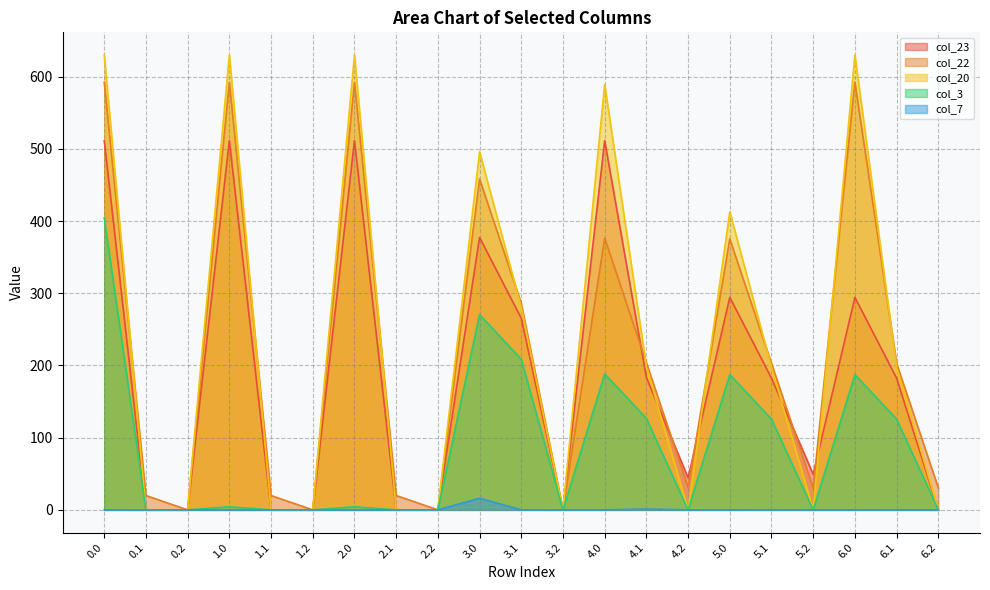

List the labels in order of col_7 value, smallest first.

0.0, 0.1, 0.2, 1.0, 1.1, 1.2, 2.0, 2.1, 2.2, 3.1, 3.2, 4.0, 4.2, 5.0, 5.2, 6.0, 6.2, 5.1, 6.1, 4.1, 3.0